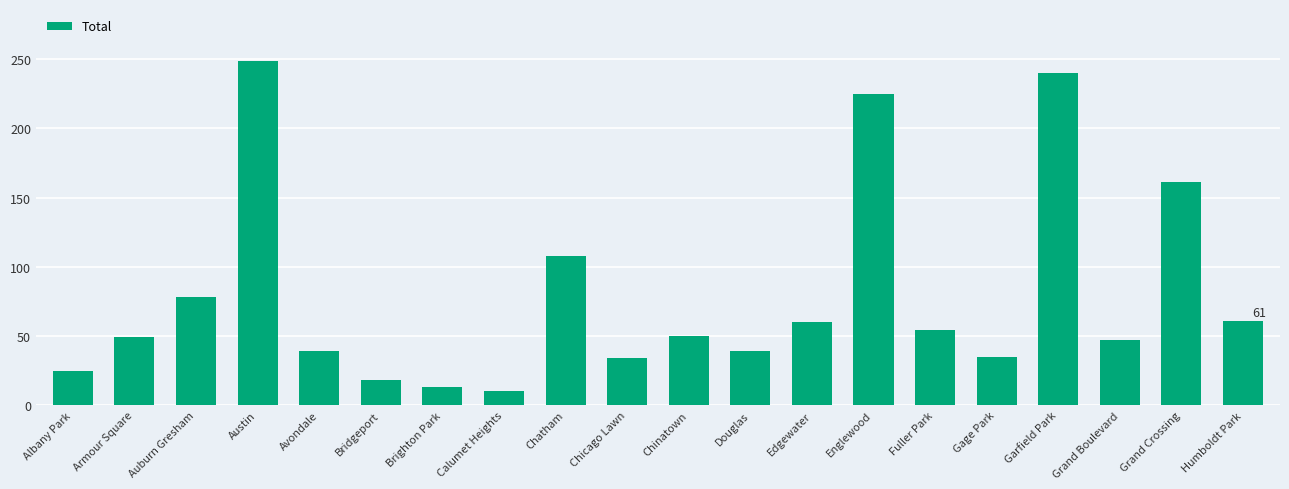

What is the maximum value shown in the chart?

249